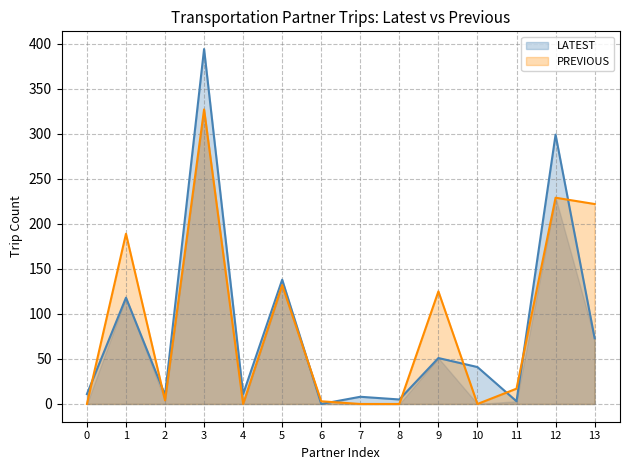

Rank the series by their maximum value, from lowest to highest.

PREVIOUS, LATEST